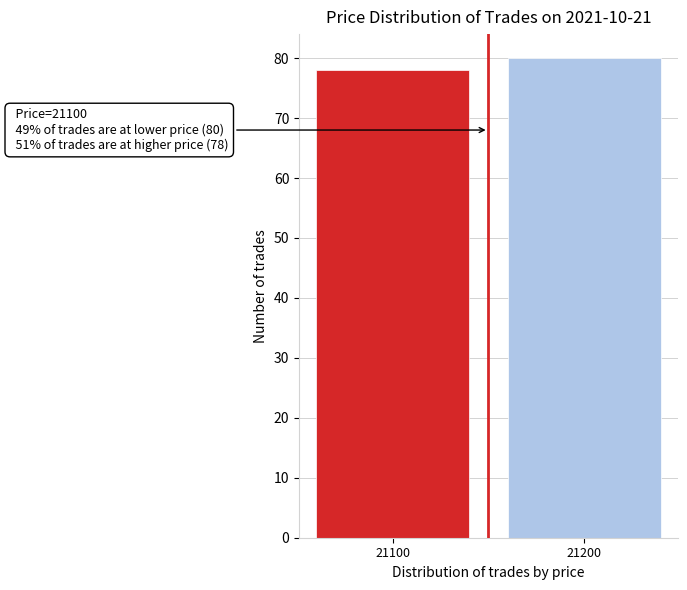

Reading left to right, what are all the values shown in this chart?

21100=78	21200=80